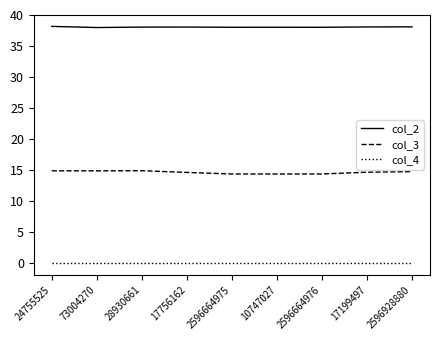

Rank the series at 17199497 from highest to lowest value.

col_2, col_3, col_4